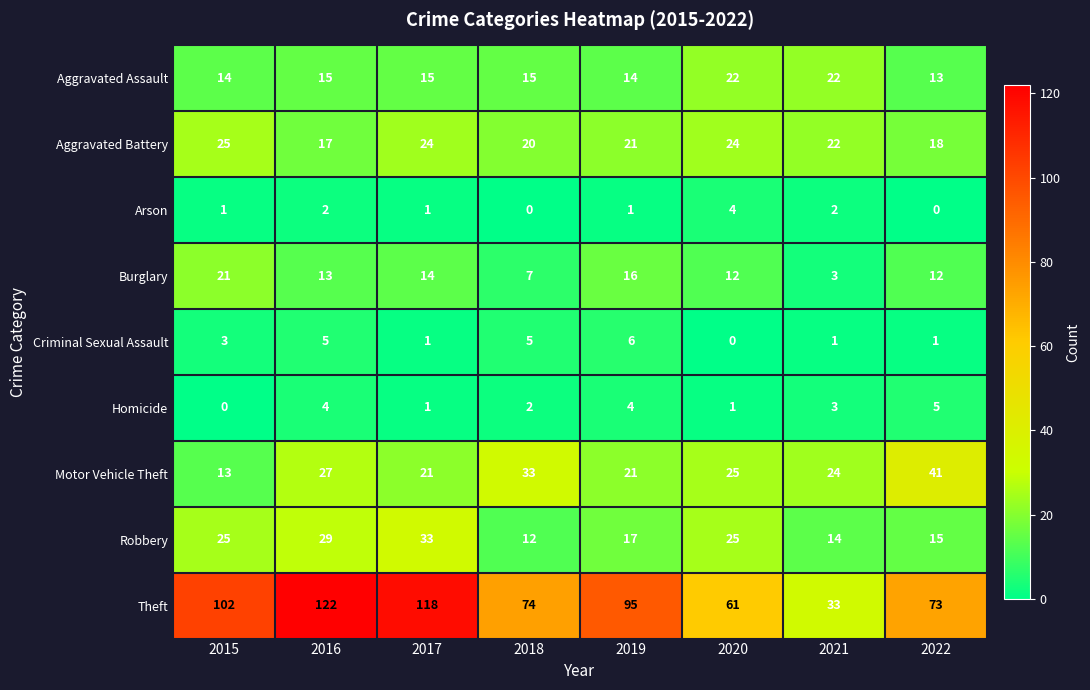

What is the spread (max minus min) of values at 2015?

102